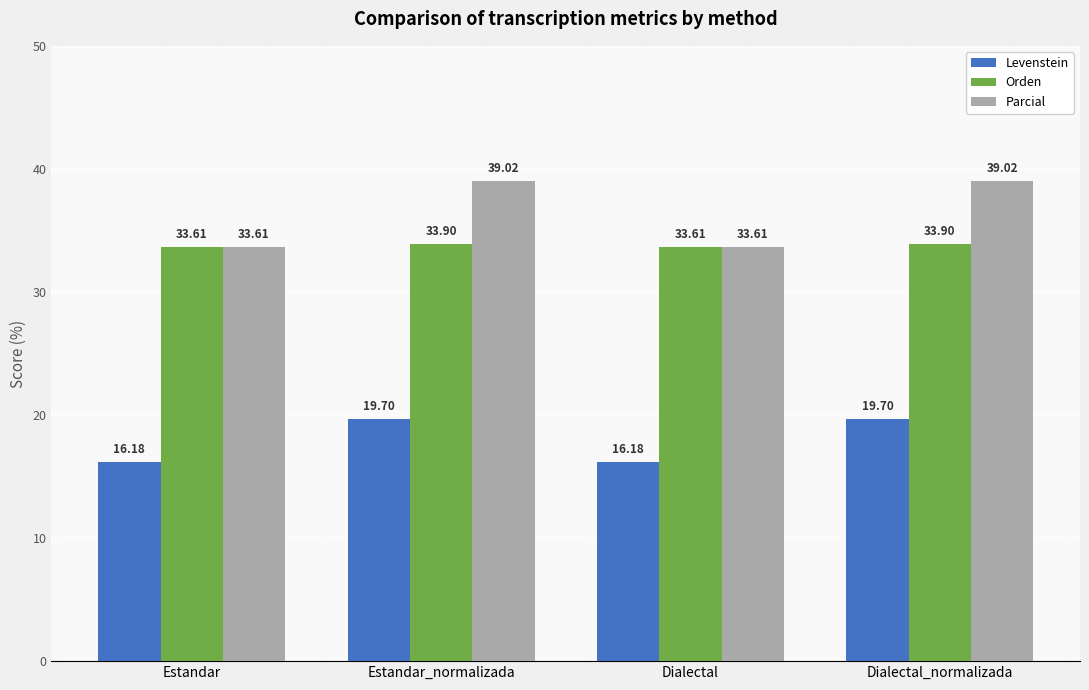

Which series has the widest spread of values?

Parcial